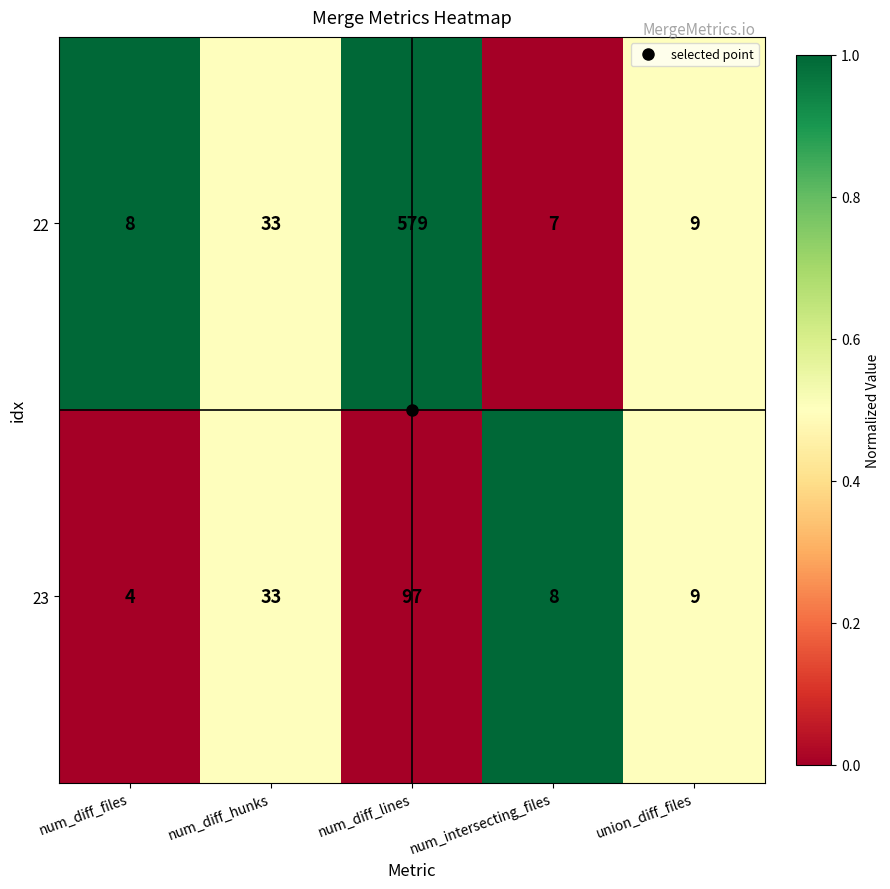

List the labels in order of 23 value, largest first.

num_diff_lines, num_diff_hunks, union_diff_files, num_intersecting_files, num_diff_files